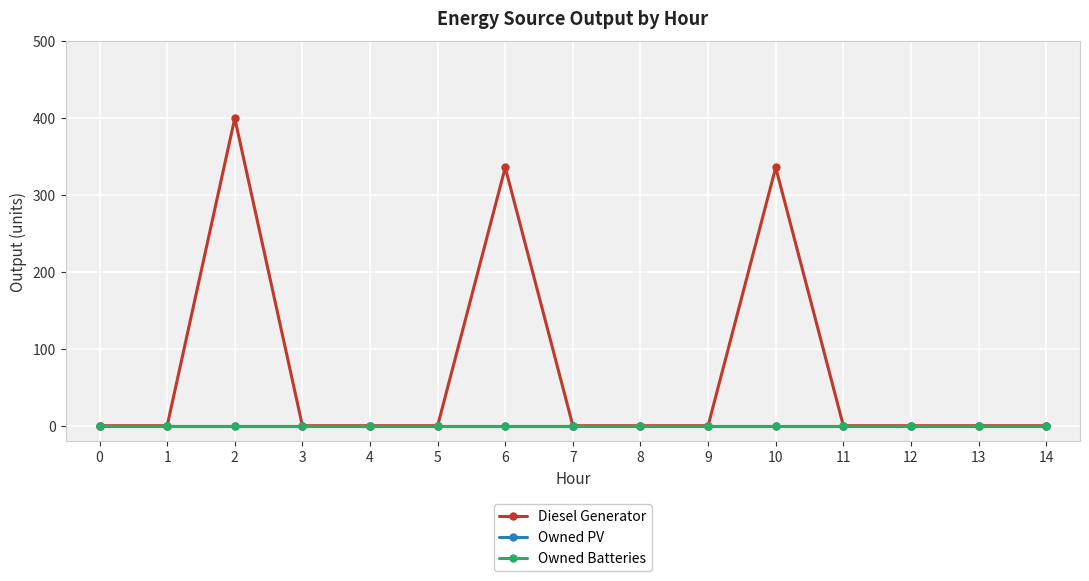

Is this an area chart (filled region under the line)?

No